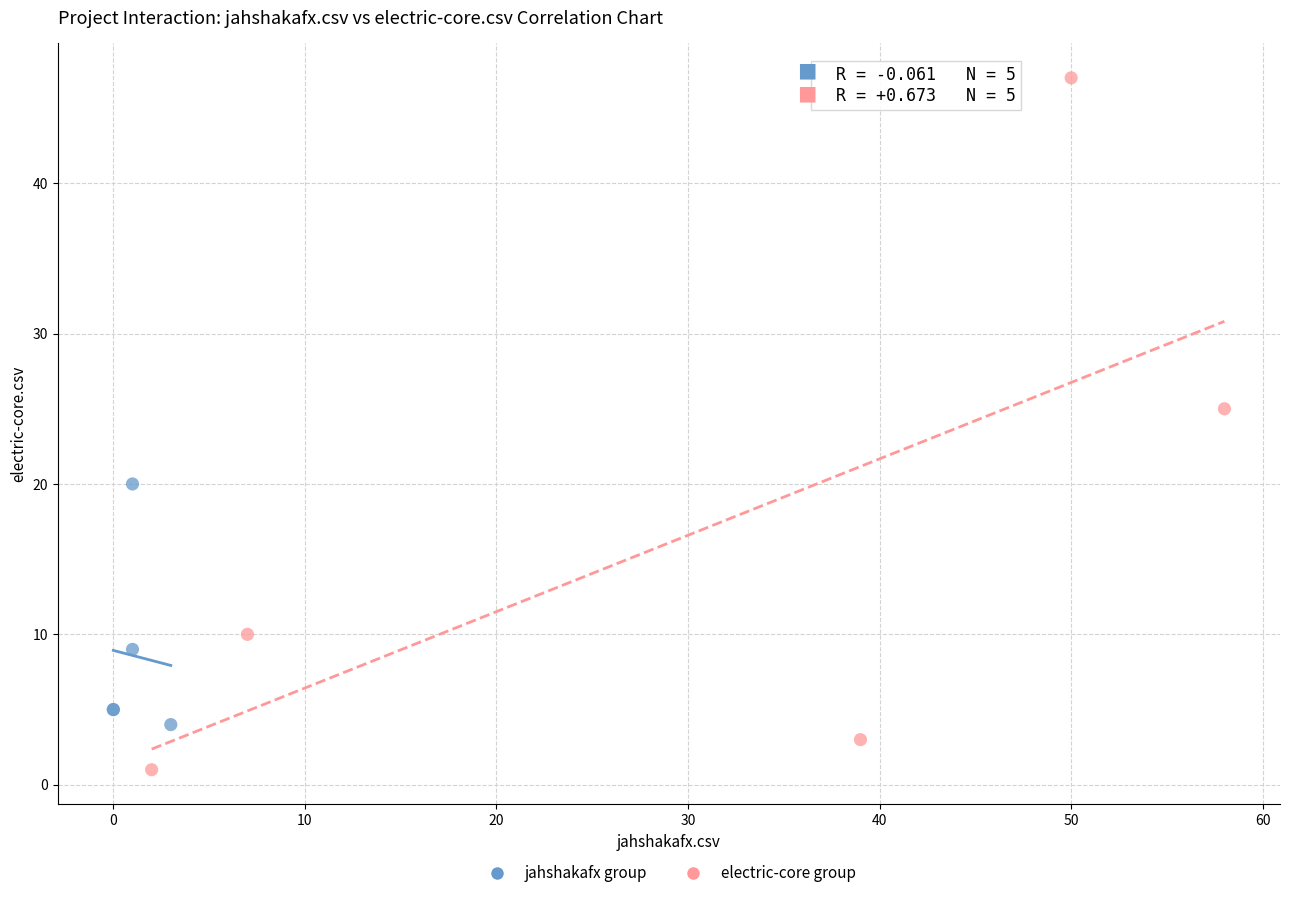

Which series has the widest spread of Y values?

electric-core group